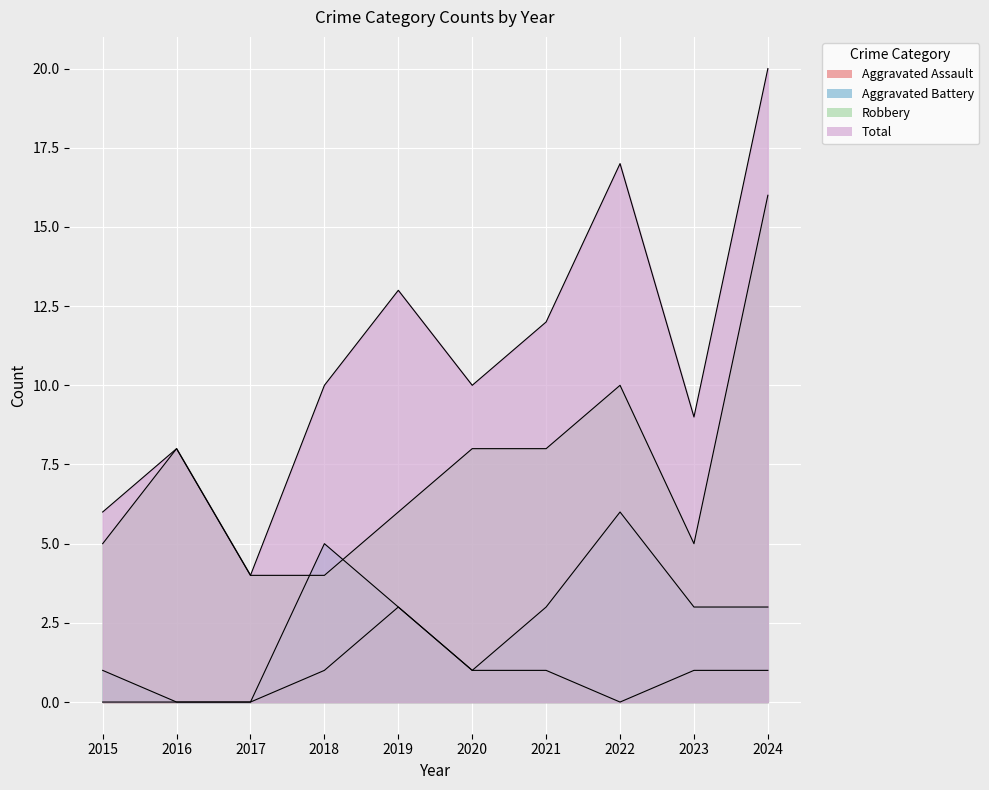

What is the highest value of the Aggravated Assault series?

3